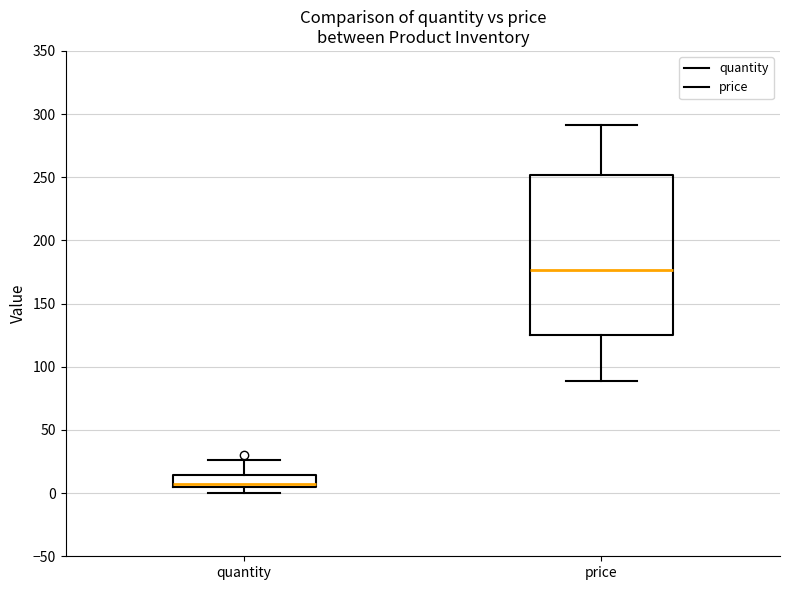

Where is the lower edge of the box for price on the y-axis? The values are not printed on the chart, so give them approximately, as read against the axis.

125